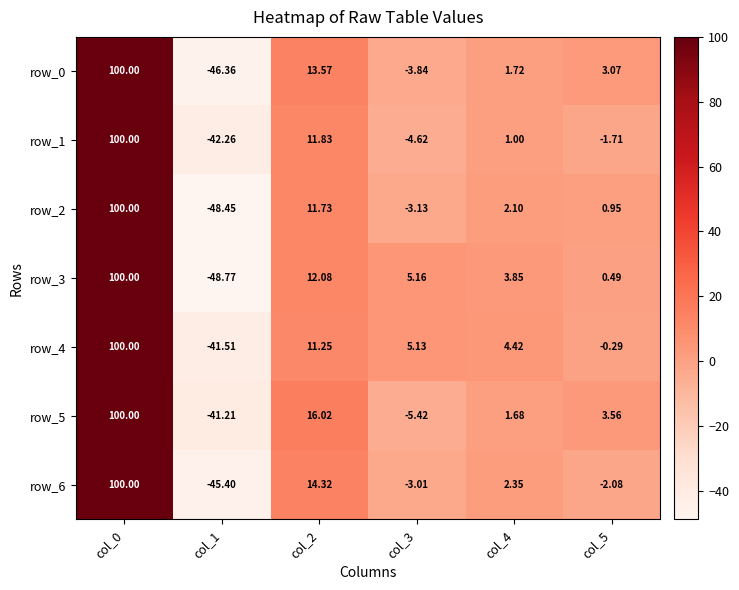

Which series changed the most between col_3 and col_5?

row_5